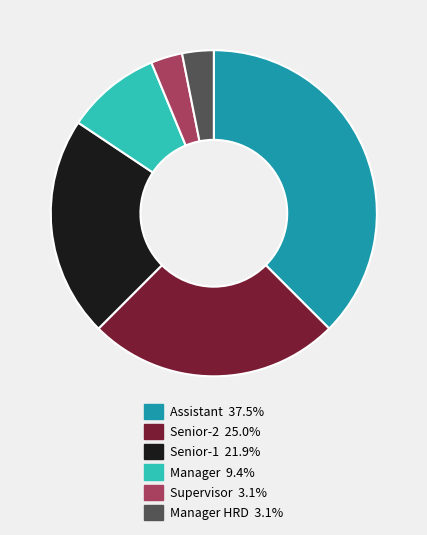

Does any single category account for the majority?

No